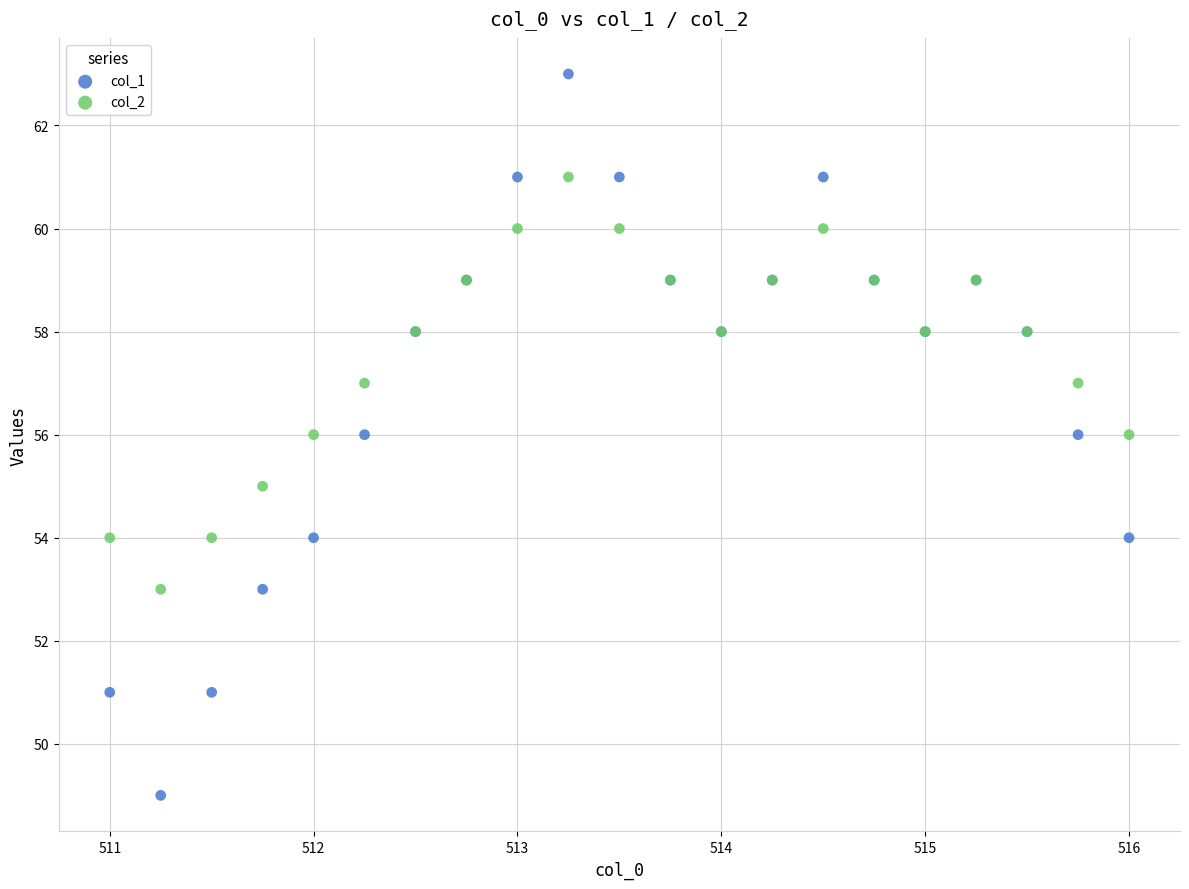

Which series reaches the minimum Y coordinate?

col_1